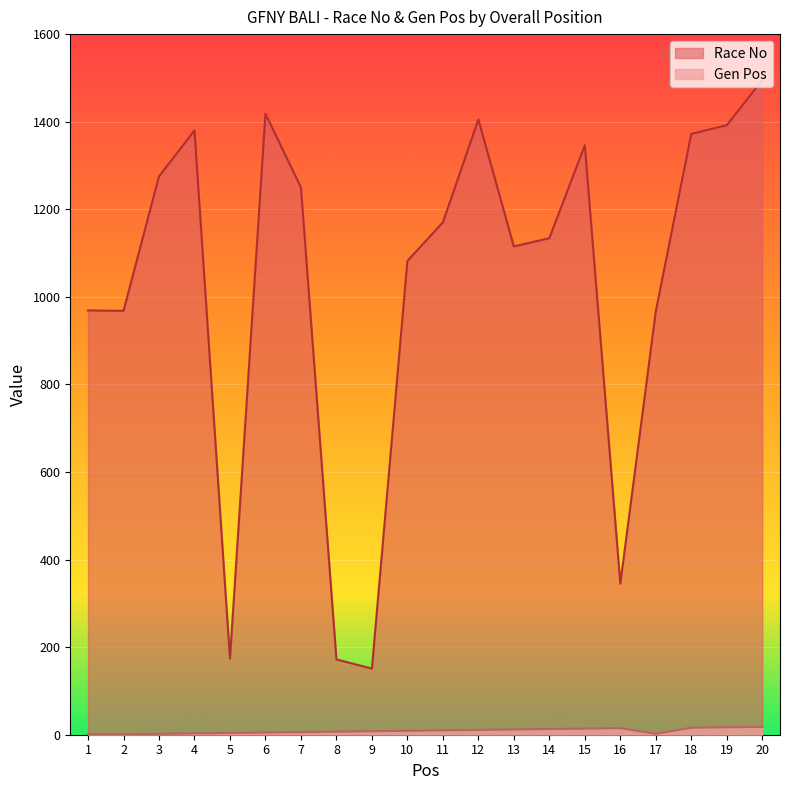

Which series changed the most between 15 and 19?

Race No